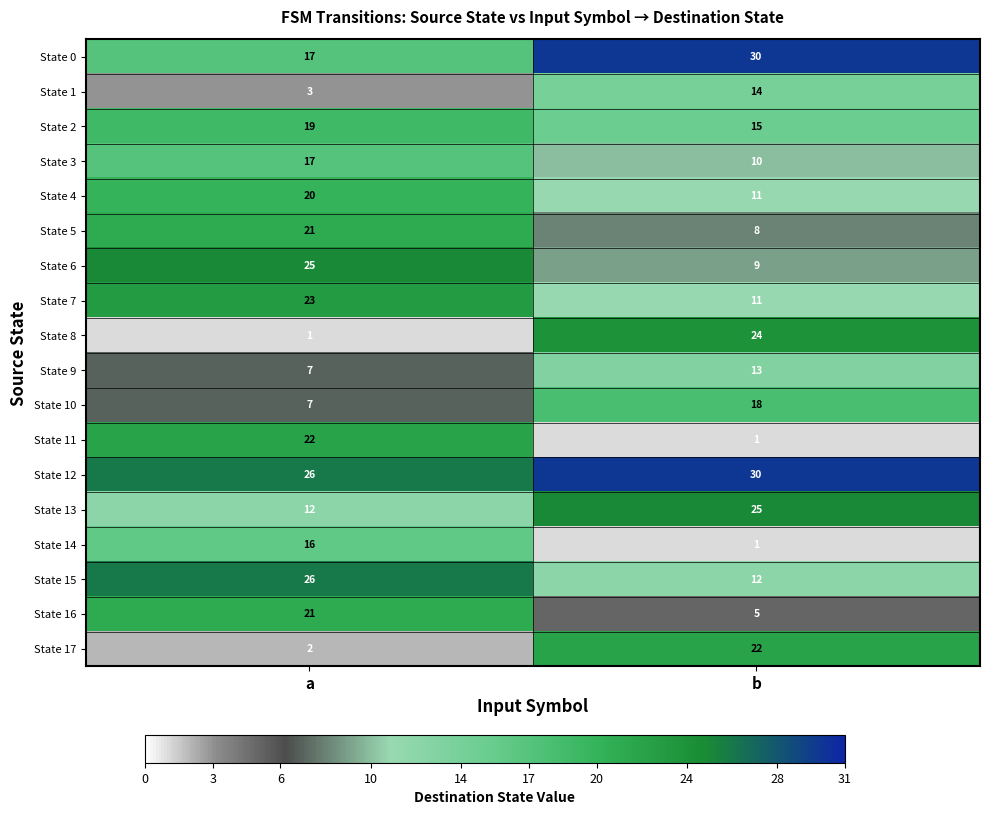

What is the difference between the maximum and minimum values in the State 3 series?

7